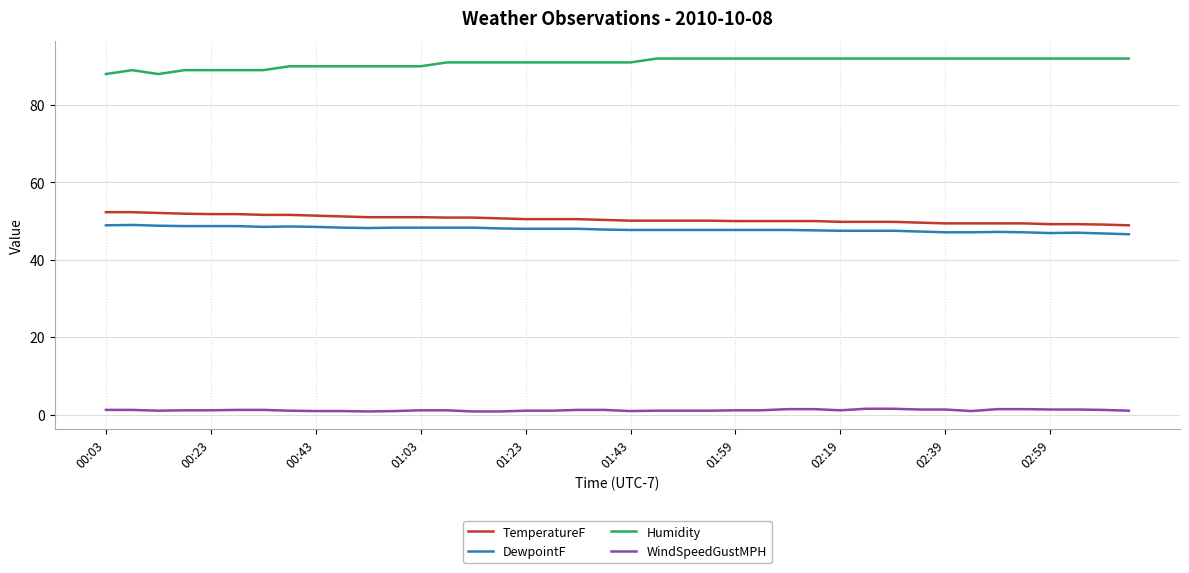

What are all the series names shown in the legend?

TemperatureF, DewpointF, Humidity, WindSpeedGustMPH